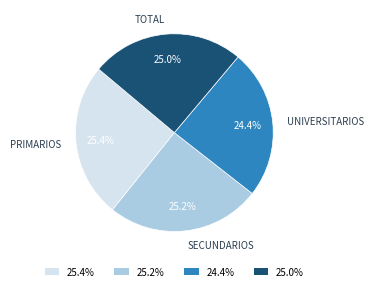

Combined, do 25.2% and 25.4% account for over 50%?

Yes